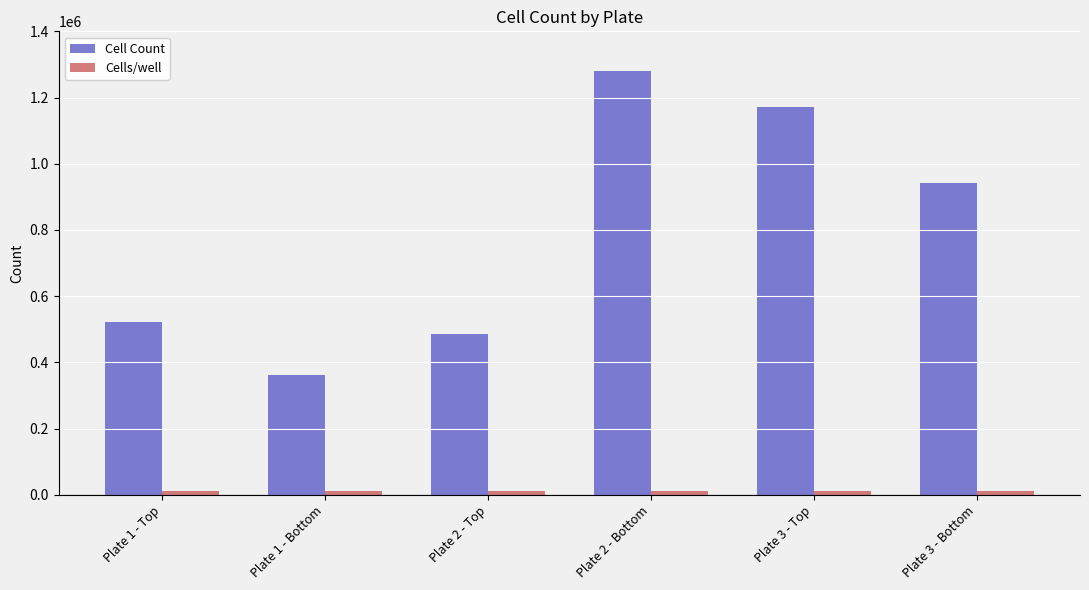

What is the label of the 6th bar from the right?

Plate 1 - Top